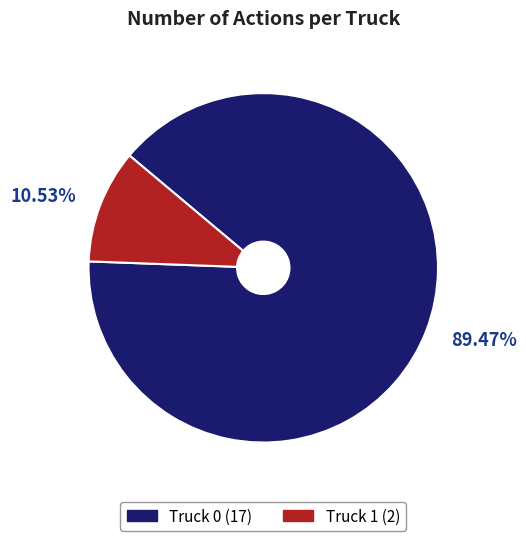

Rank the categories by value from lowest to highest.

Truck 1, Truck 0